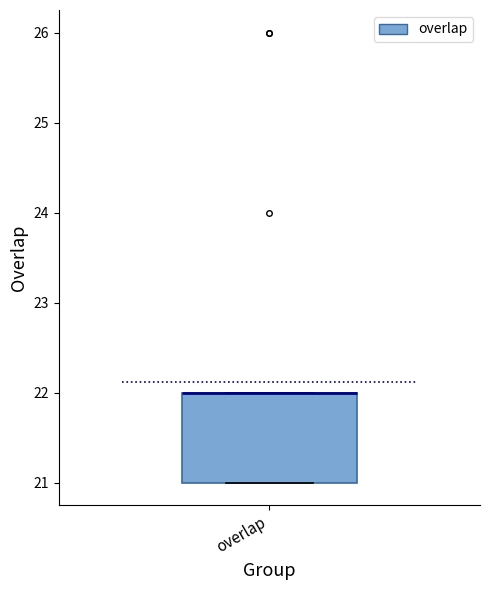

Read this box plot against the y-axis: the position of the median line, the range covered by the box, and the ends of both whiskers. The values are not printed on the chart, so give them approximately, as read against the axis.

median 22 (drawn on the box's upper edge), box 21 to 22, whiskers 21 to 22